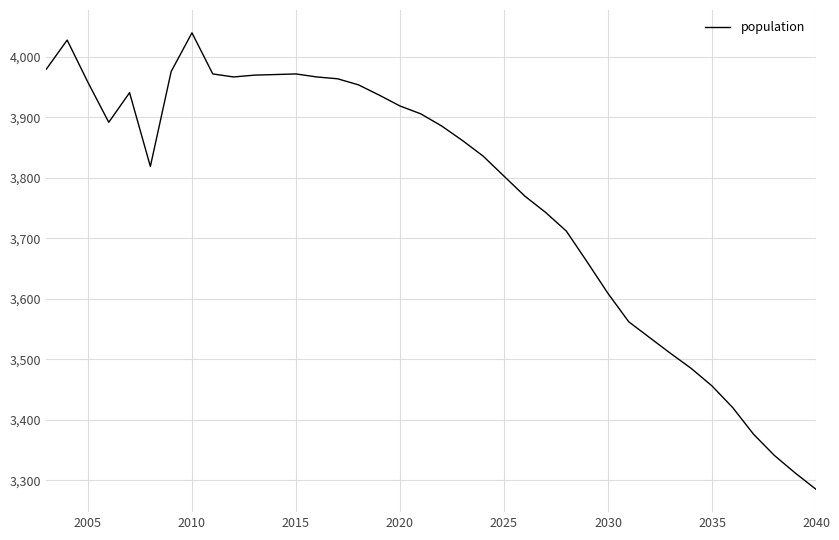

What is the difference between the maximum and minimum values?

755